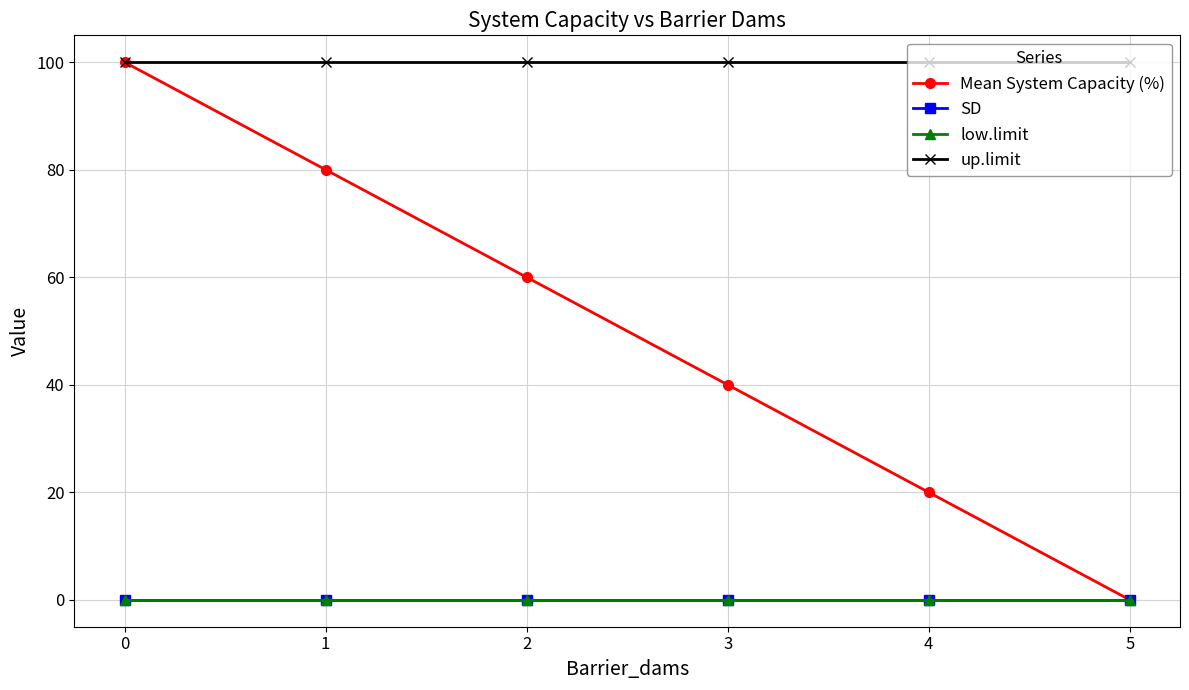

Is this an area chart (filled region under the line)?

No